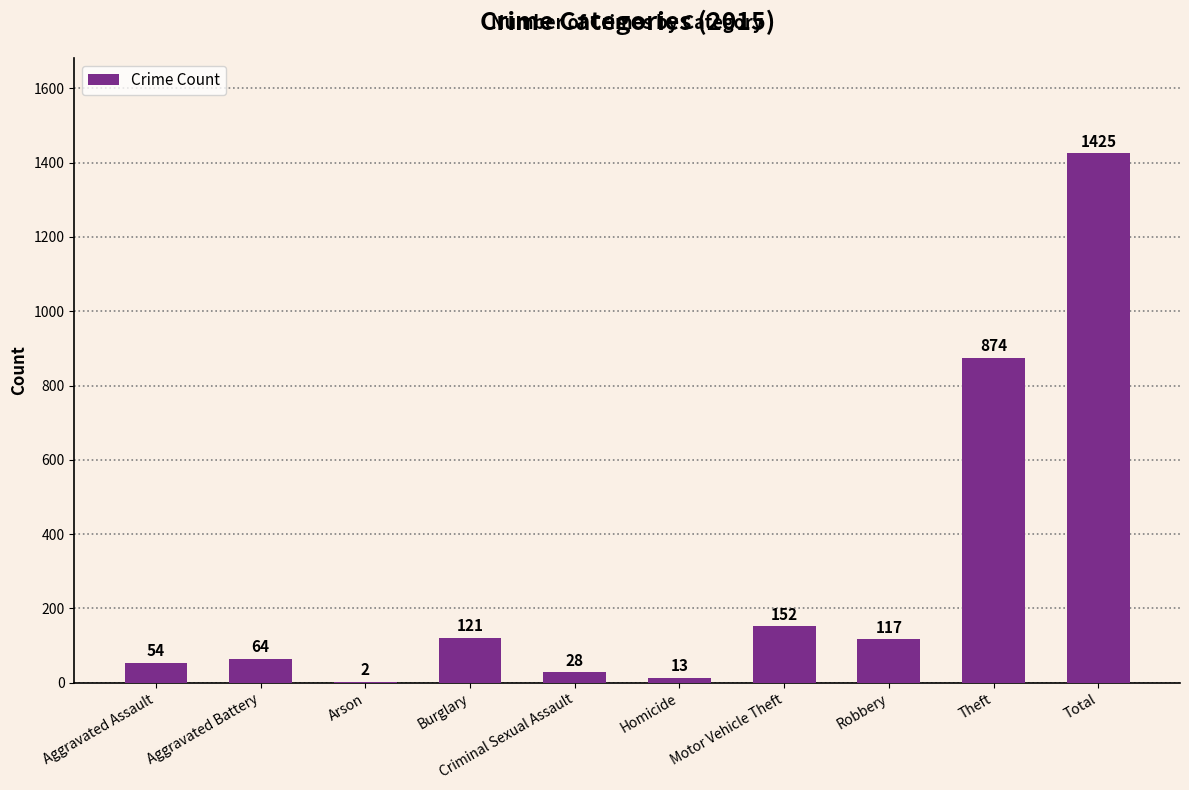

Is it true that the value at Aggravated Battery is 64?

True